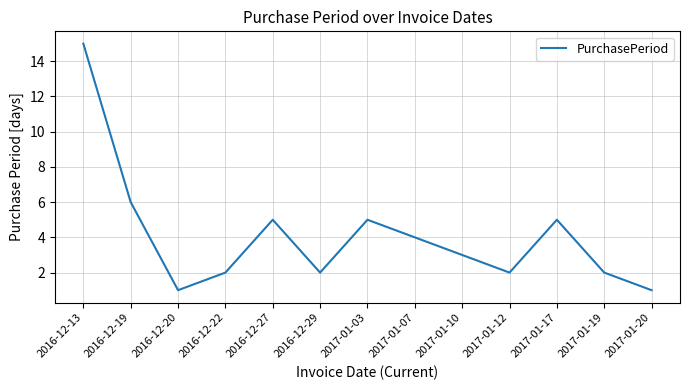

Reading left to right, extract all data points from this chart.

2016-12-13=15	2016-12-19=6	2016-12-20=1	2016-12-22=2	2016-12-27=5	2016-12-29=2	2017-01-03=5	2017-01-07=4	2017-01-10=3	2017-01-12=2	2017-01-17=5	2017-01-19=2	2017-01-20=1